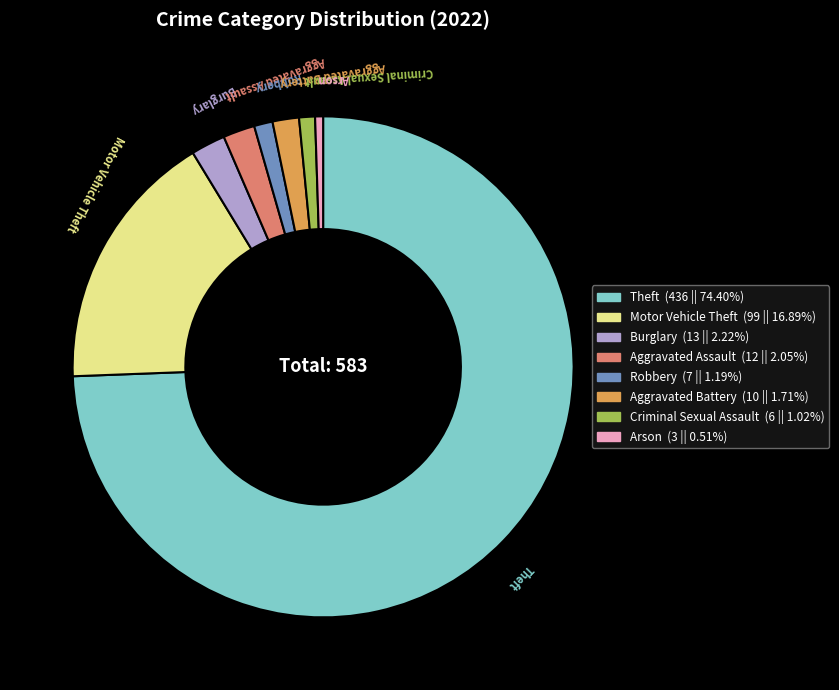

How many slices are in this pie chart?

8